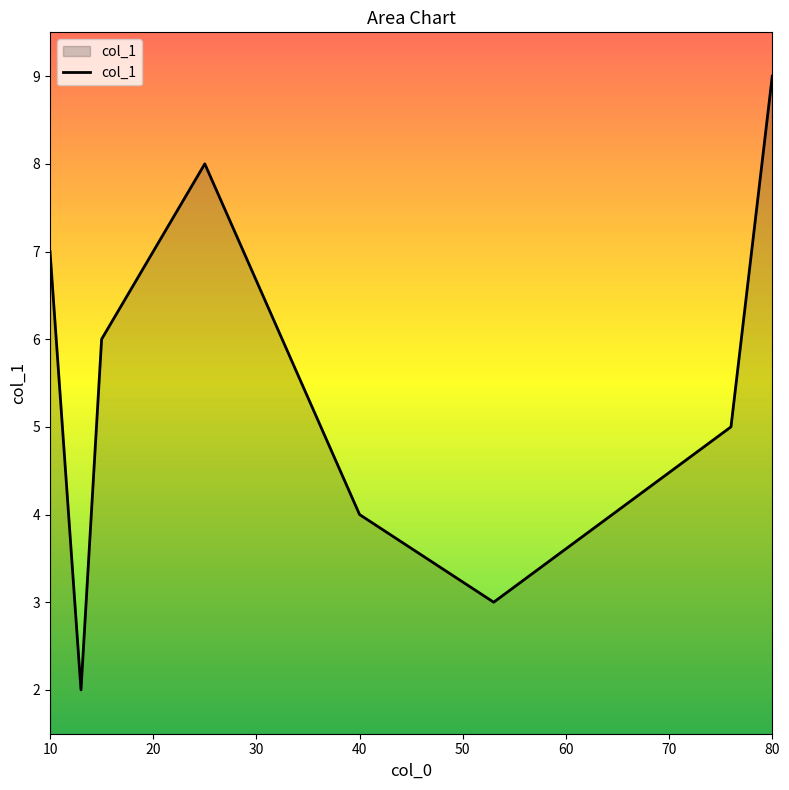

What is the difference between the maximum and minimum values?

7.0